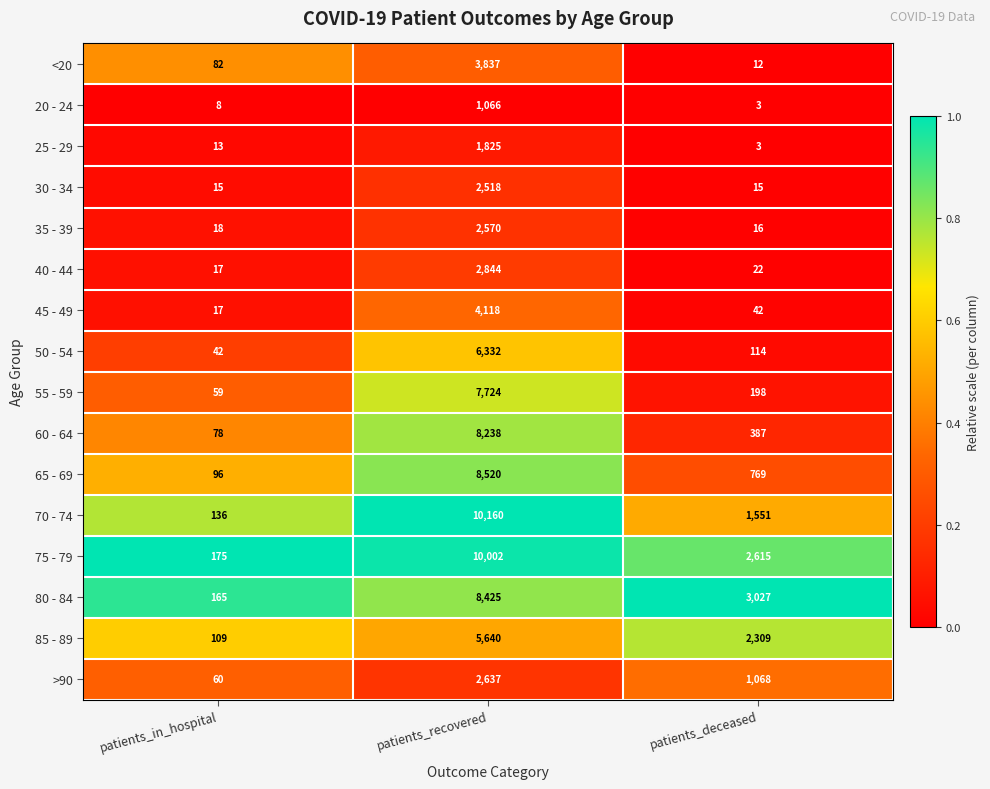

Where does the 45 - 49 series first go above 42?

patients_recovered